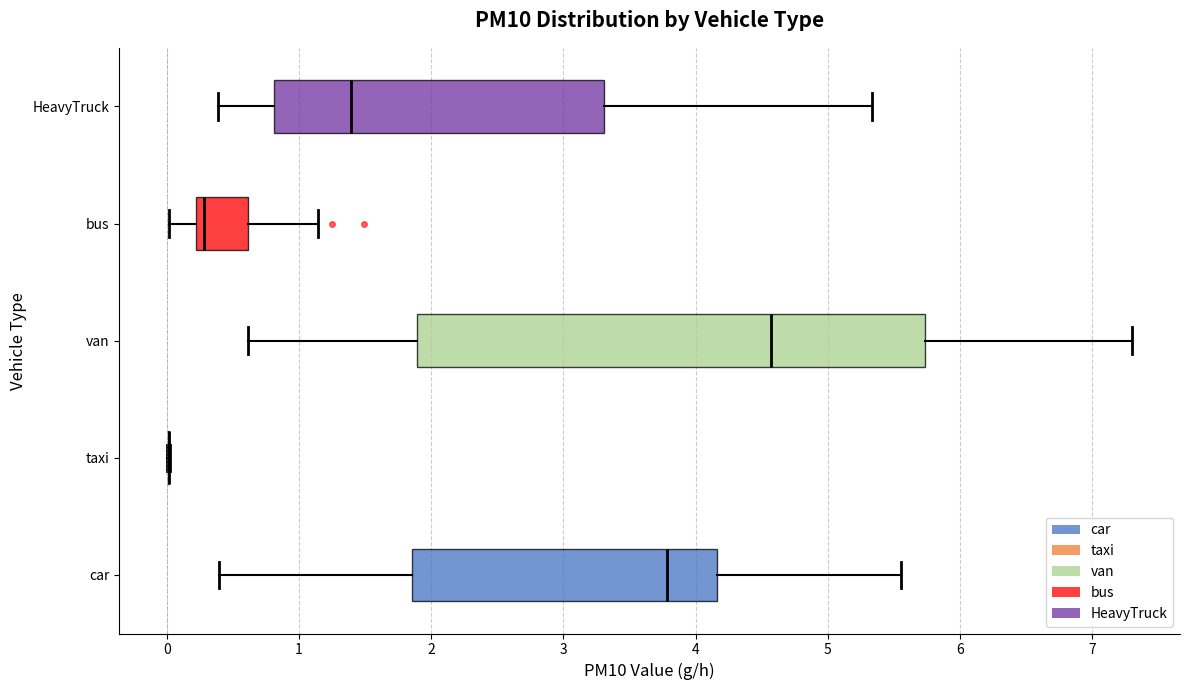

Where does the left whisker of the box for HeavyTruck end on the x-axis? The values are not printed on the chart, so give them approximately, as read against the axis.

0.4